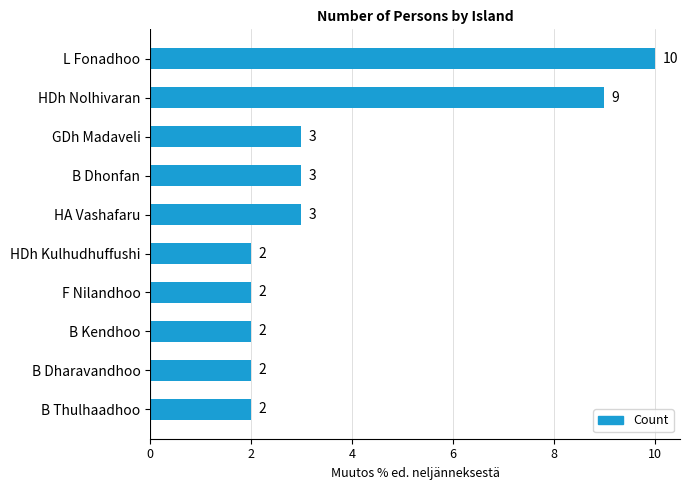

Approximately how many times larger is the value at HDh Nolhivaran compared to L Fonadhoo?

0.9